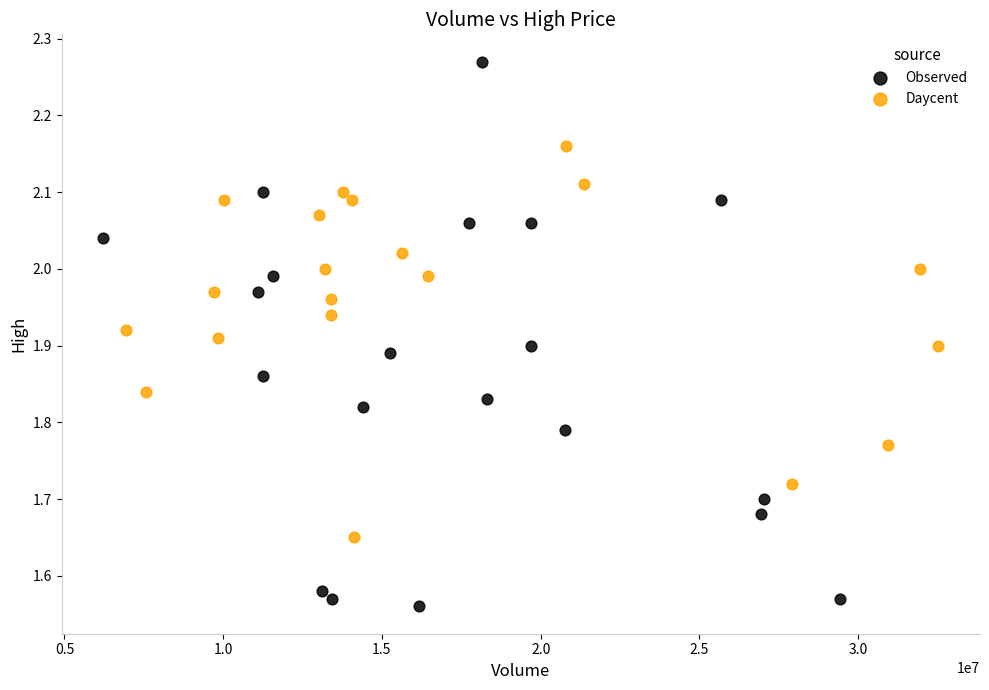

Which series contains the lowest Y value?

Observed